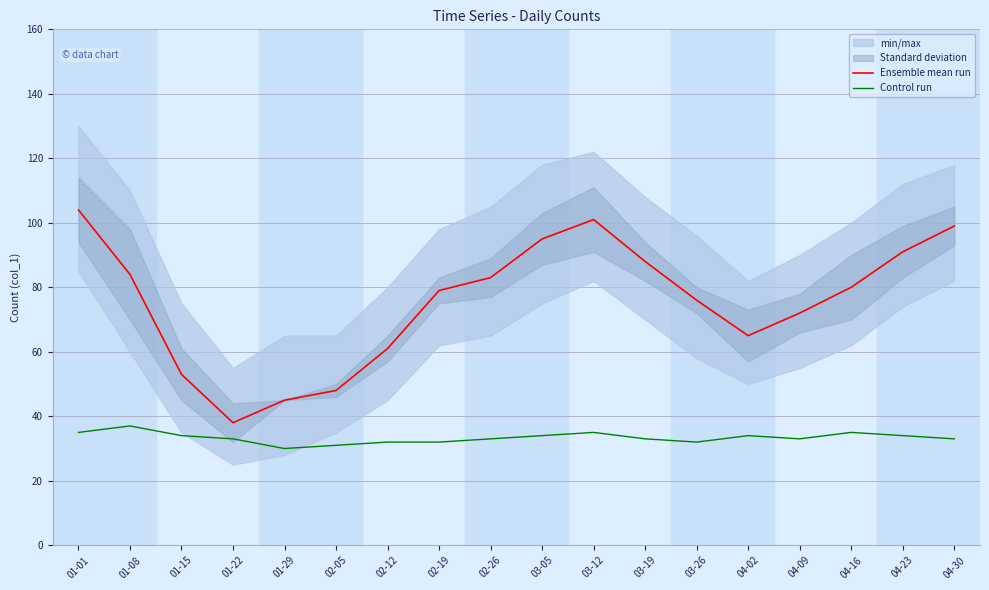

Rank the series at 04-02 from highest to lowest value.

Ensemble mean run, Control run